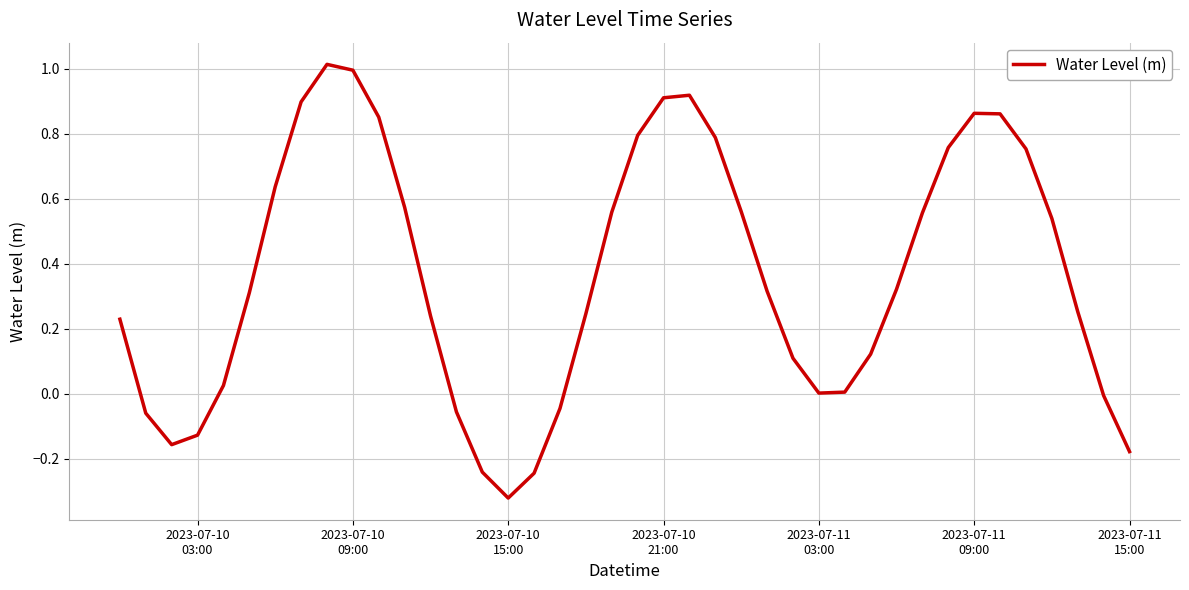

What is the maximum value shown in the chart?

1.0